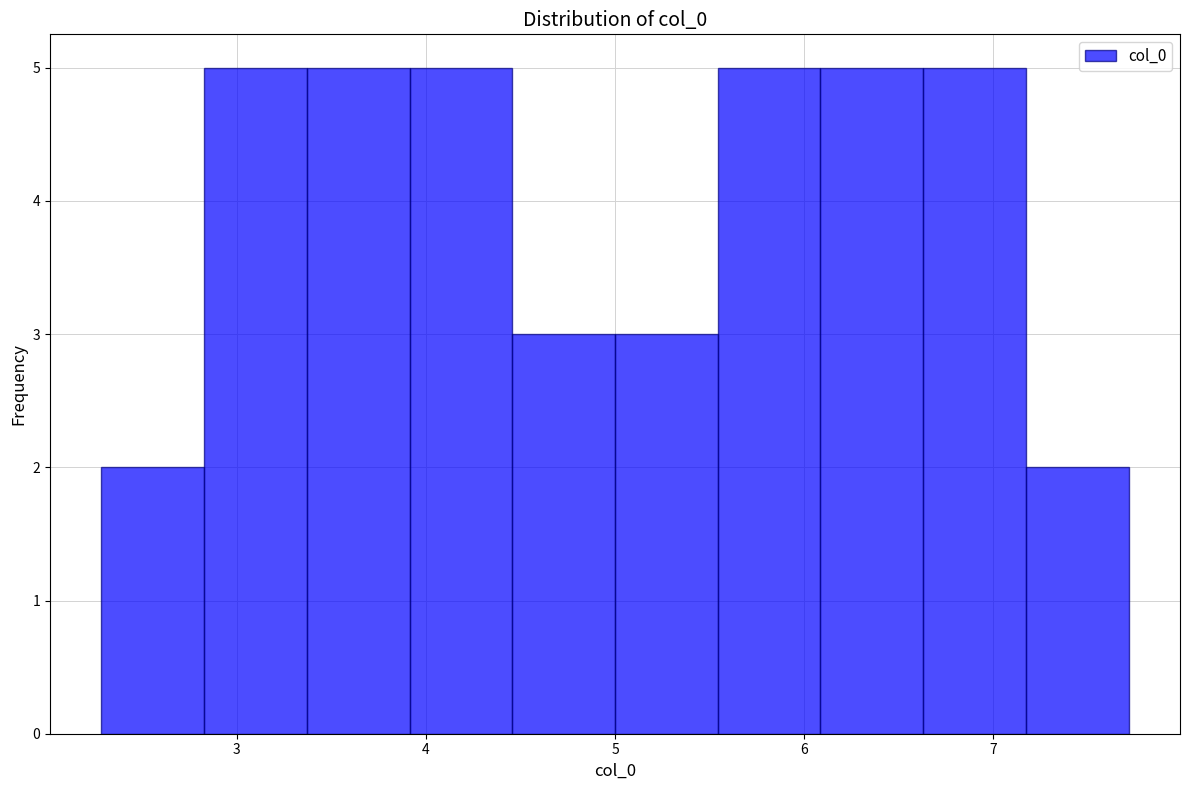

Reading left to right, transcribe this chart: for each bar, give the range it covers on the x-axis and its height. Neither the bar edges nor the heights are printed on the chart, so give them approximately, as read against the axes.

2.3 to 2.8: 2
2.8 to 3.4: 5
3.4 to 3.9: 5
3.9 to 4.5: 5
4.5 to 5.0: 3
5.0 to 5.5: 3
5.5 to 6.1: 5
6.1 to 6.6: 5
6.6 to 7.2: 5
7.2 to 7.7: 2